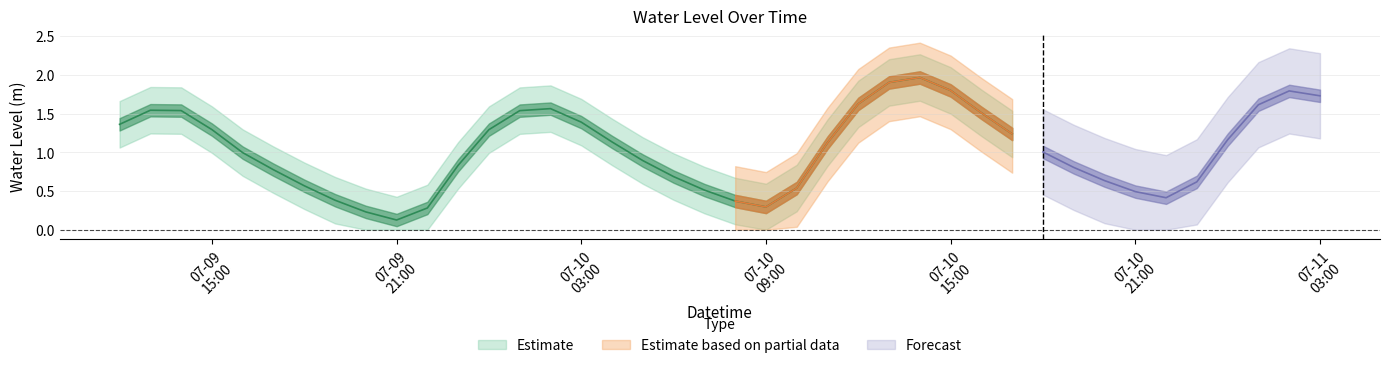

True or false: the data shows 0.1 at 2024-07-10 22:00:00.

False